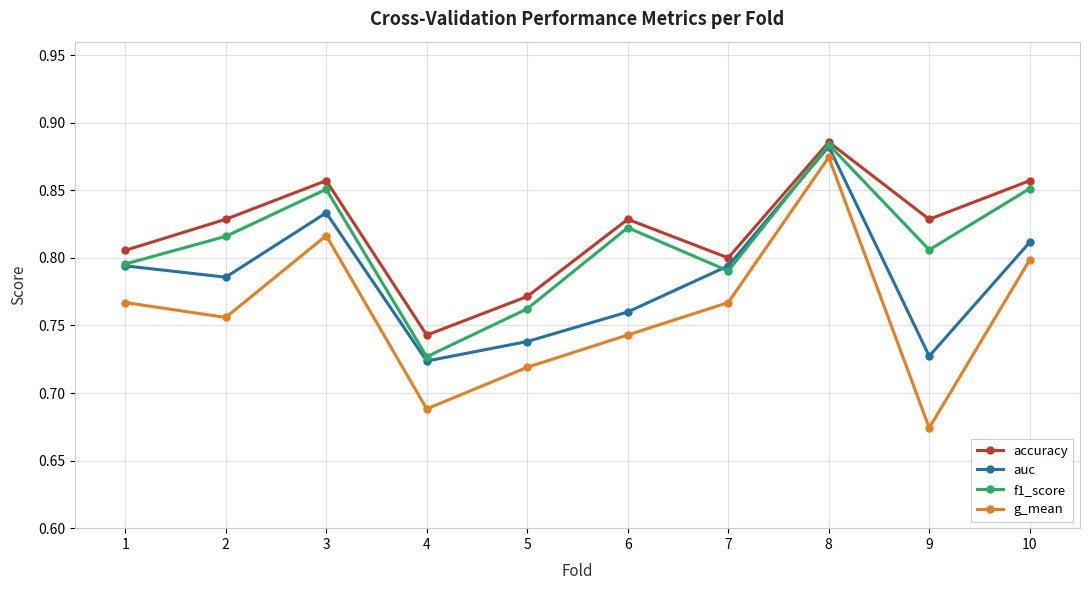

What is the total value across all series at 9?

3.0